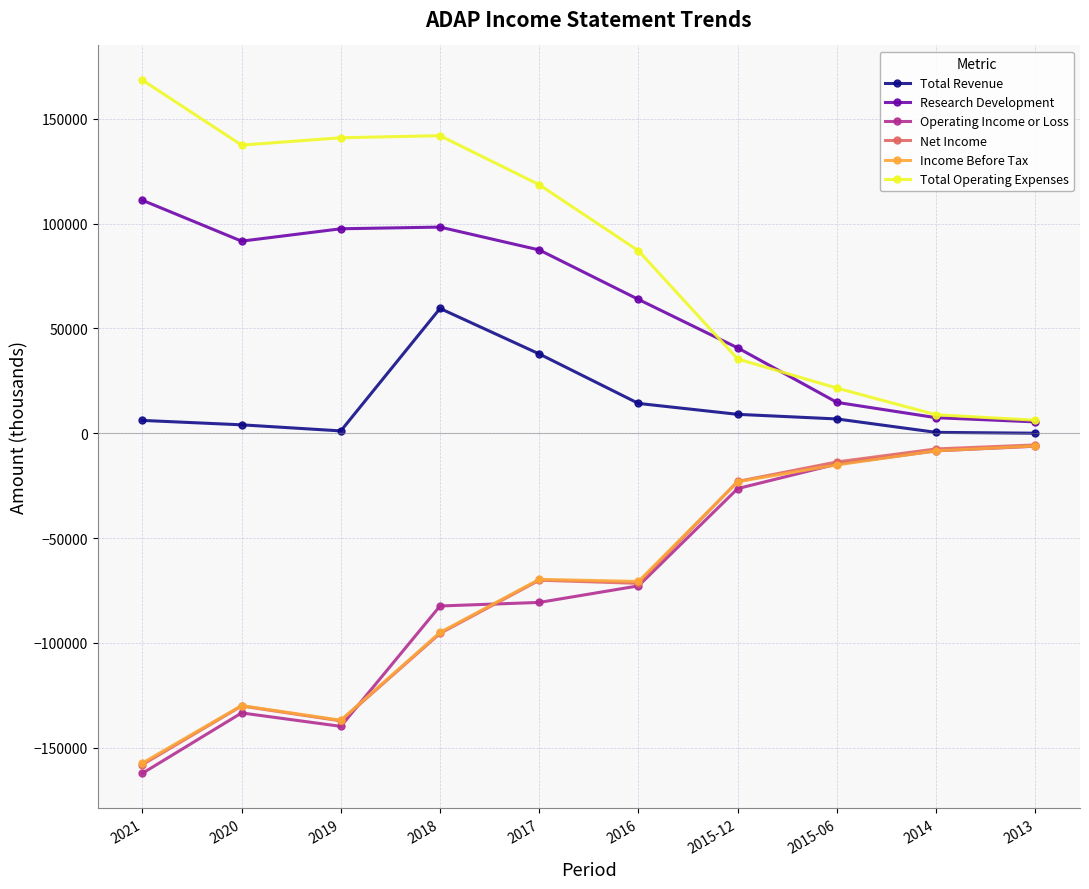

What is the total value across all series at 2015-06?

-500